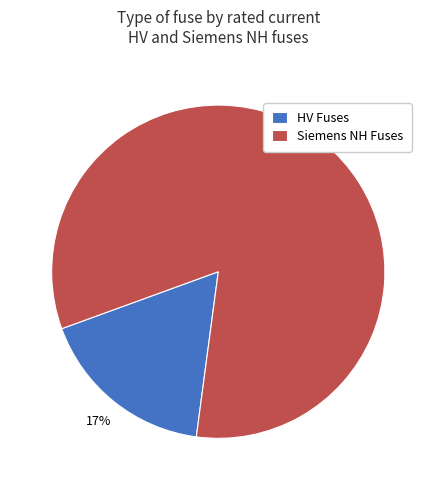

Rank the categories by value from lowest to highest.

HV Fuses, Siemens NH Fuses